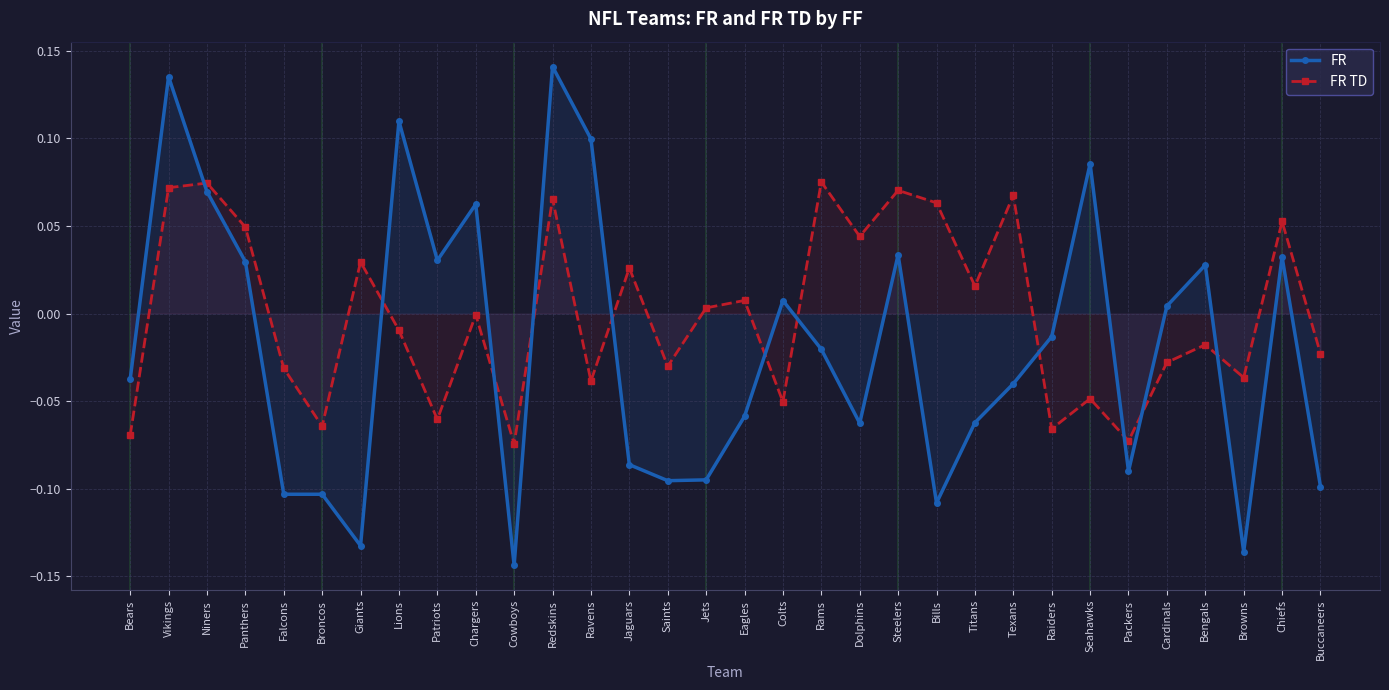

What is the difference between the FR TD values at Titans and Broncos?

0.1